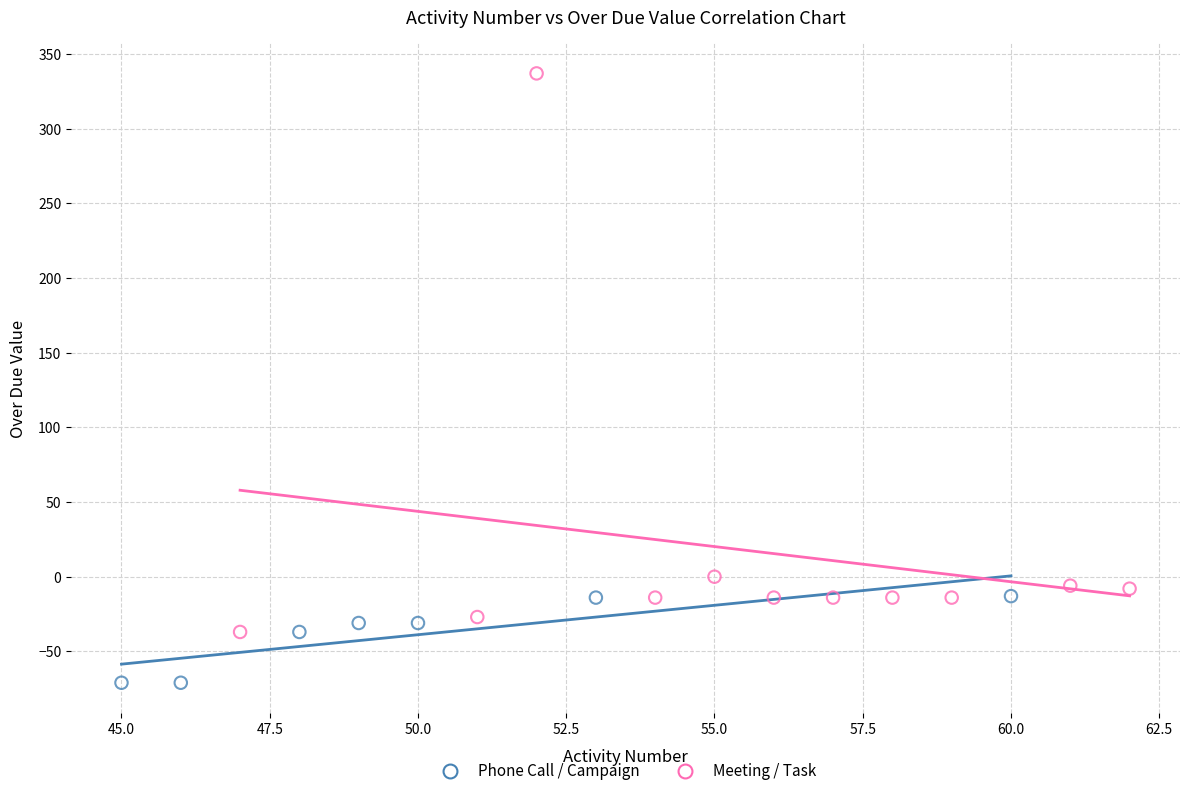

Which series reaches the minimum Y coordinate?

Phone Call / Campaign